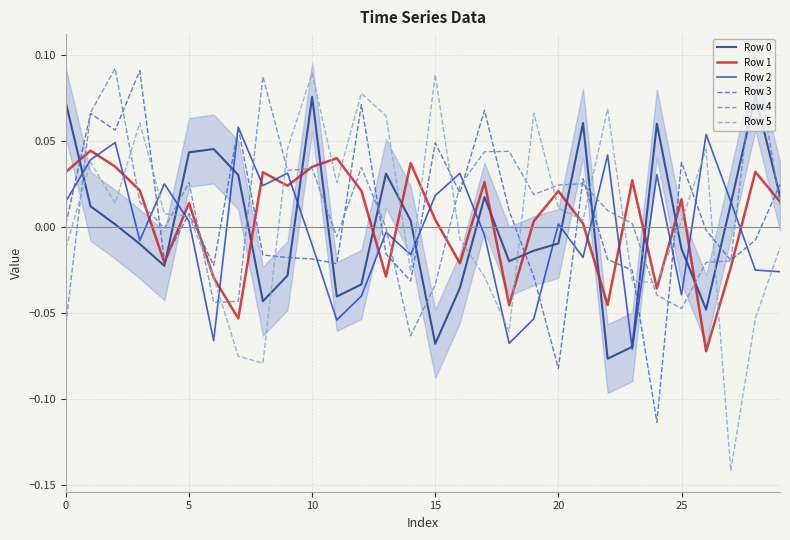

True or false: Row 5 and Row 0 cross at least once.

True